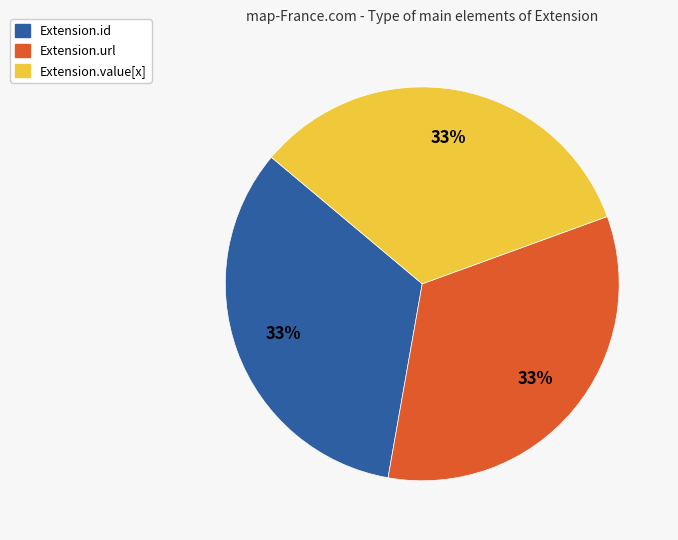

How many segments does this pie chart have?

3